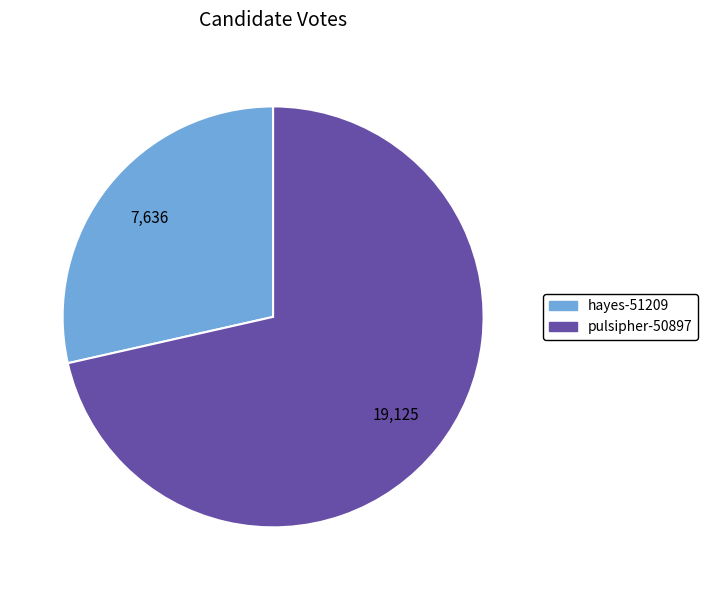

Is there a majority slice in this chart?

Yes